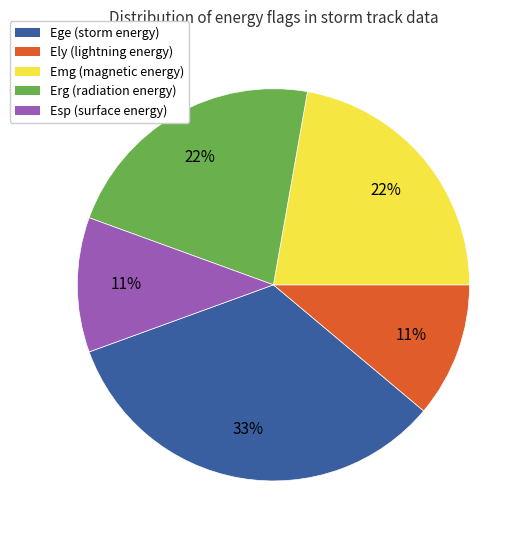

Is it true that Erg is 9% of the pie?

False